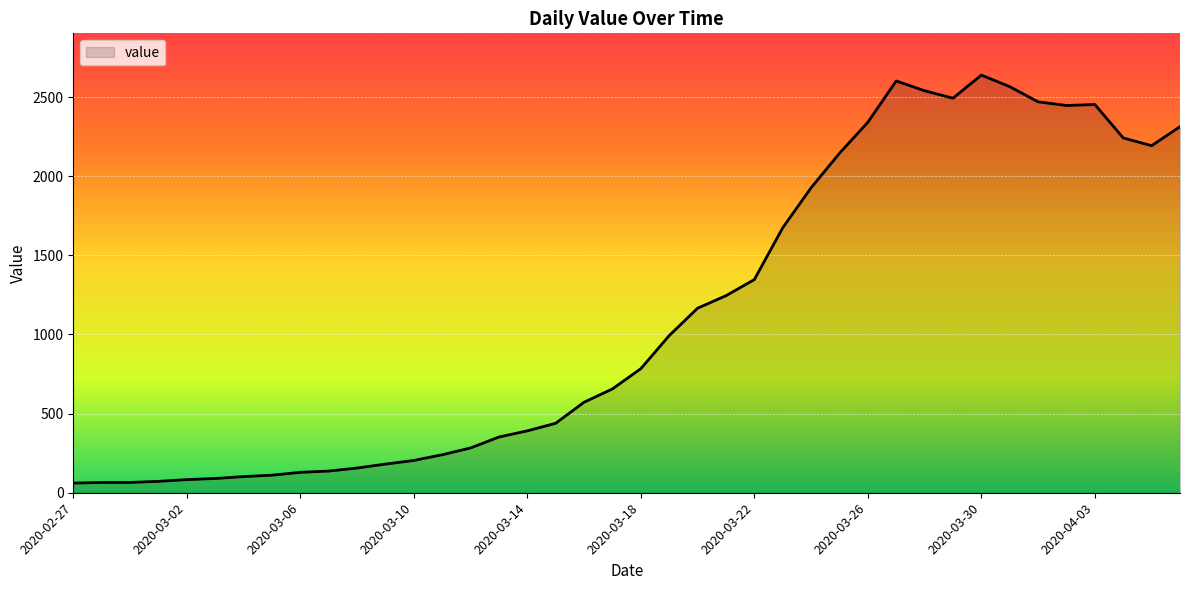

What is the difference between the maximum and minimum values?

2578